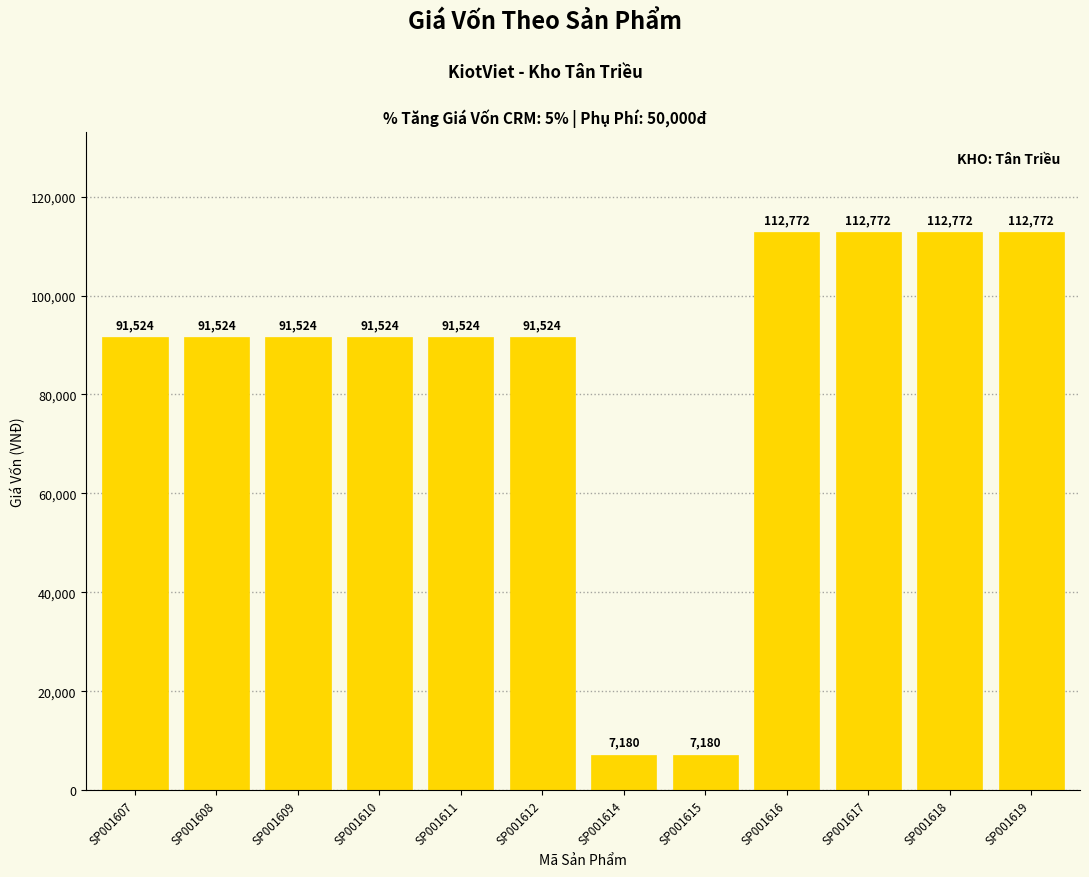

What is the average value?

84549